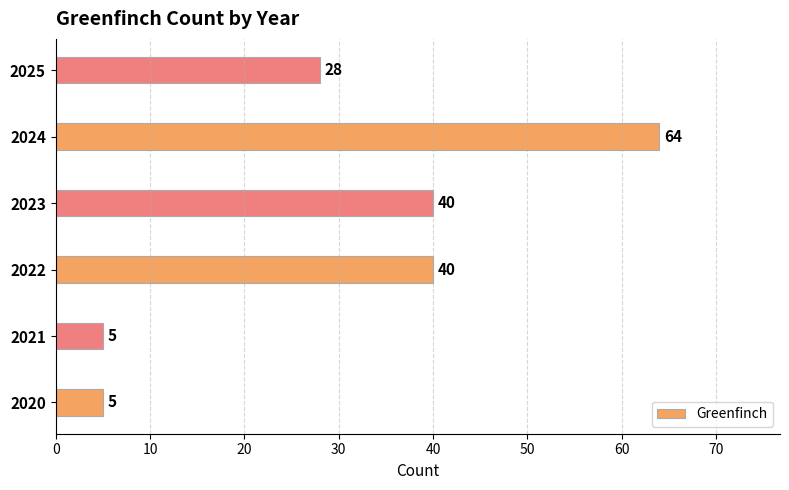

How many series are shown in this chart?

1